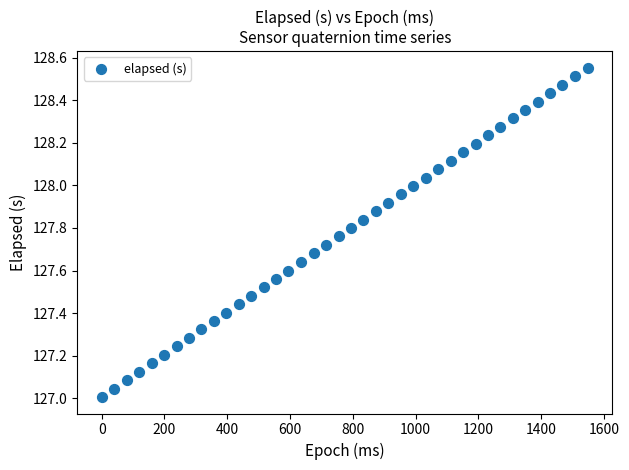

What is the range of Y values (max minus min)?

1.5